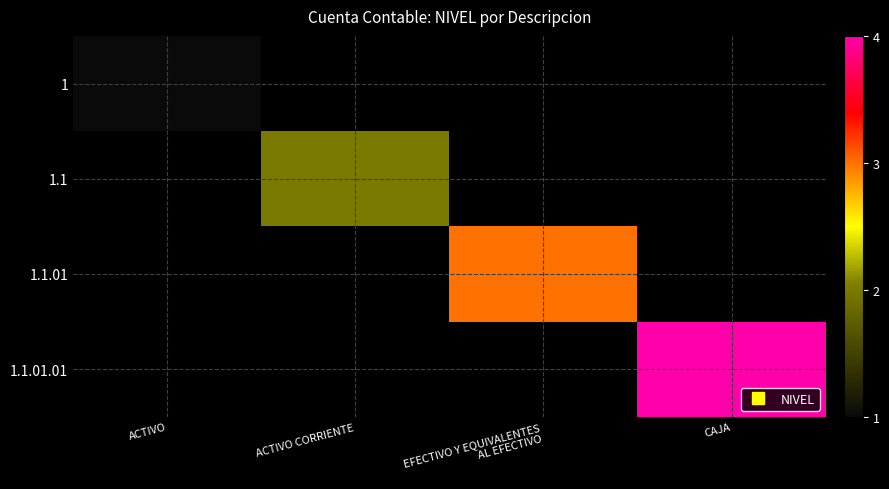

Which label corresponds to the smallest value in the chart?

ACTIVO